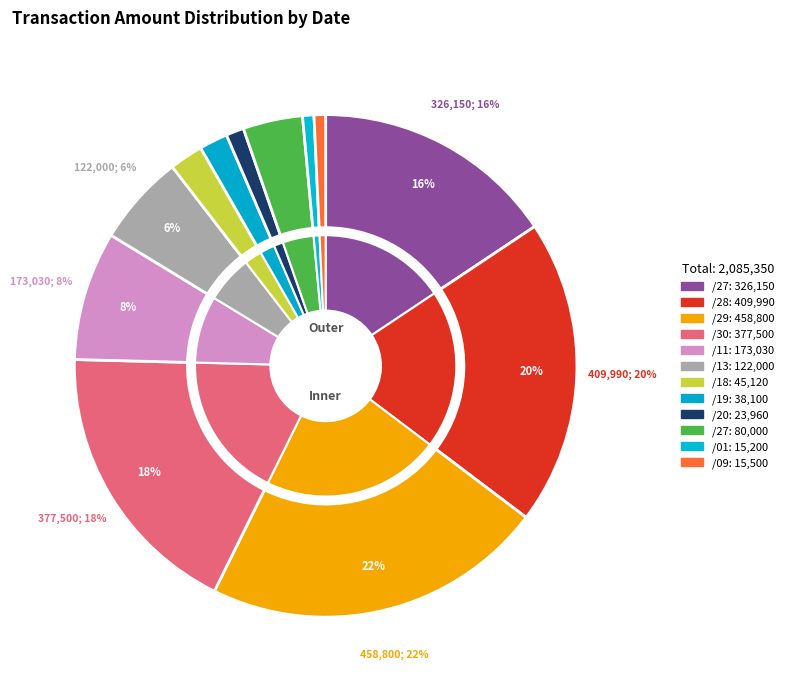

How many slices are in this pie chart?

12